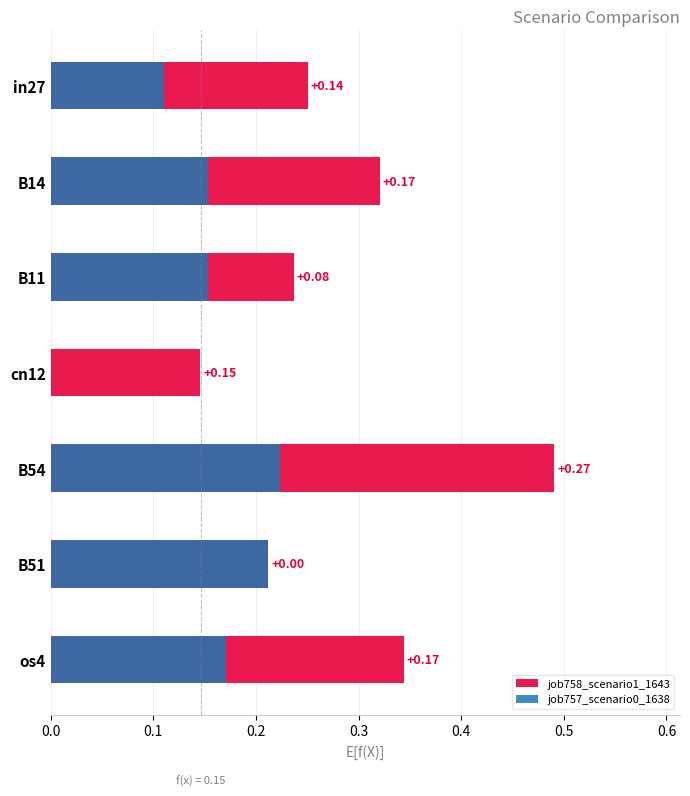

Reading left to right, transcribe all the data shown in this chart.

job758_scenario1_1643: 0.3	0.3	0.2	0.1	0.5	0.2	0.3
job757_scenario0_1638: 0.1	0.2	0.2	0.0	0.2	0.2	0.2